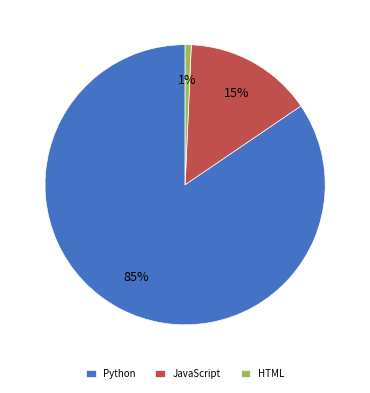

True or false: JavaScript accounts for 15% of the total.

True